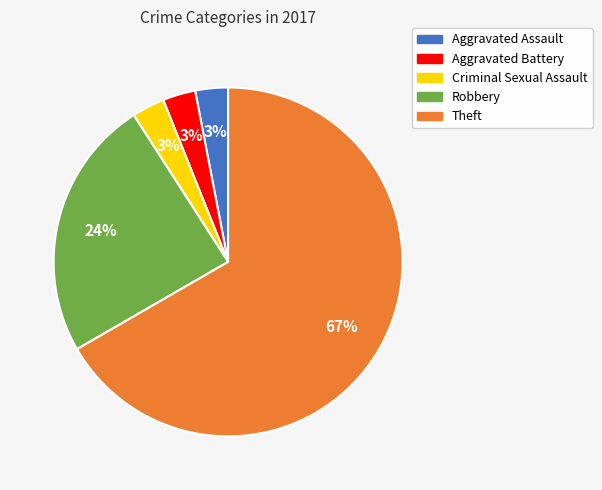

Between Criminal Sexual Assault and Theft, which is larger?

Theft